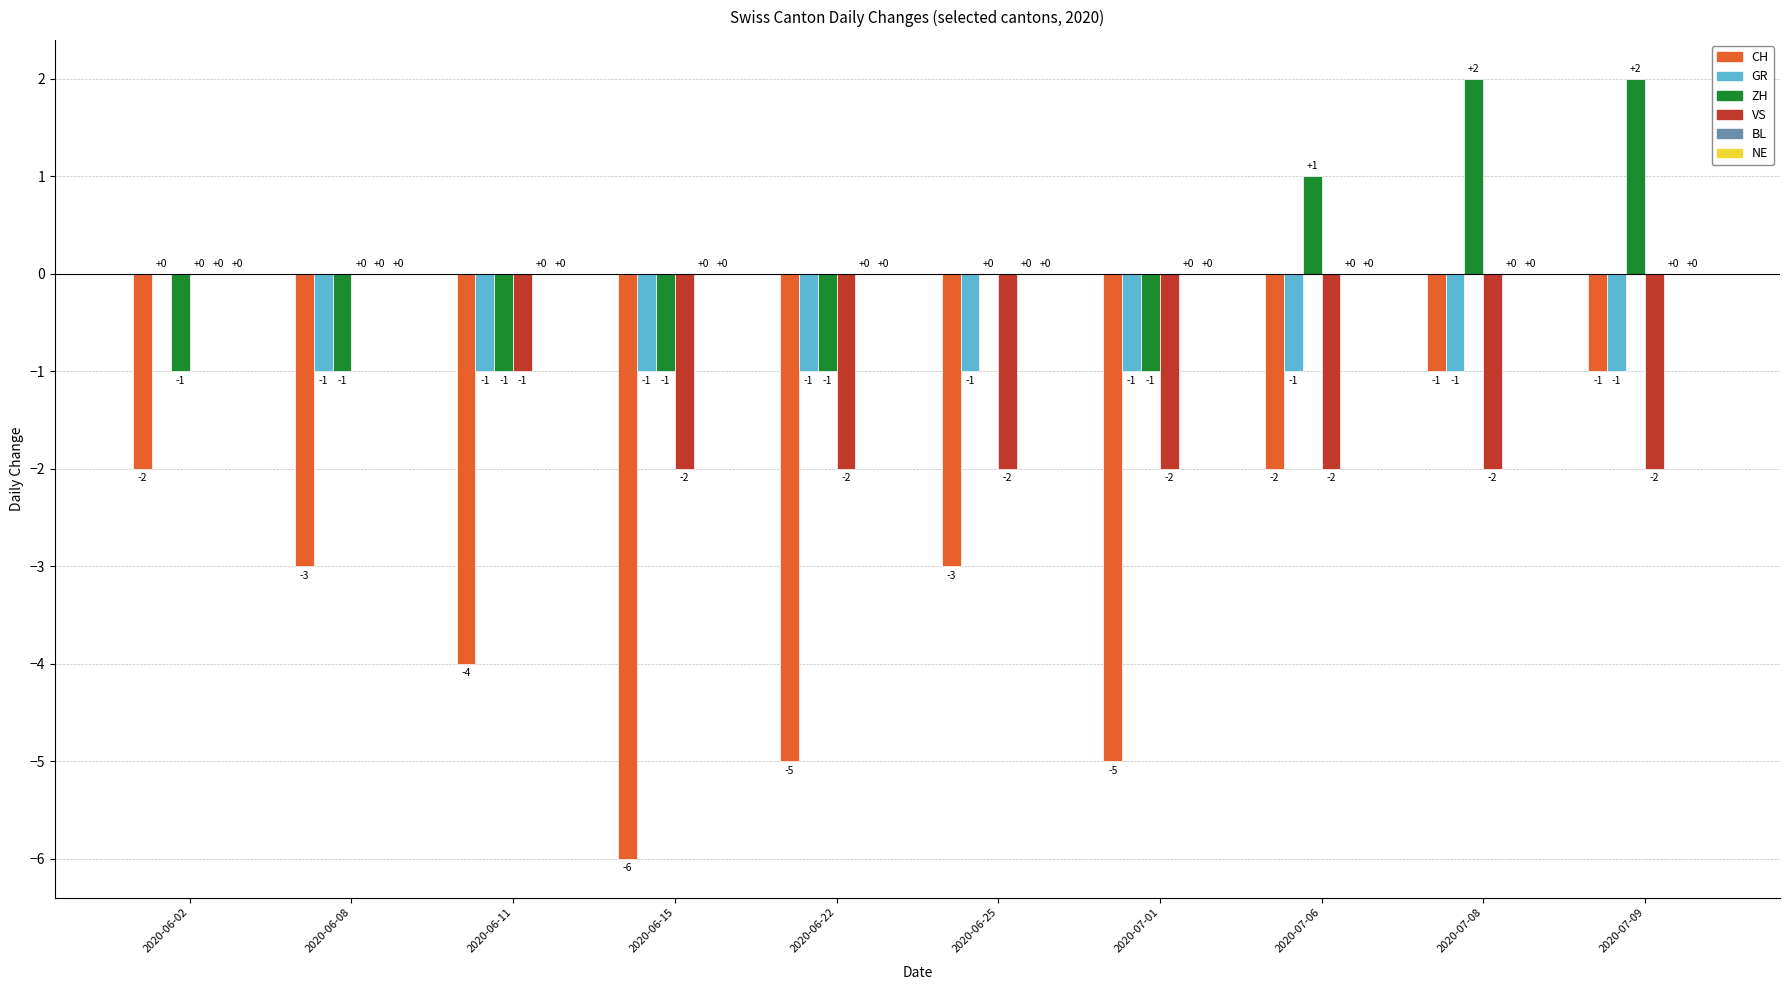

What is the sum of the CH values at 2020-06-15 and 2020-07-08?

-7